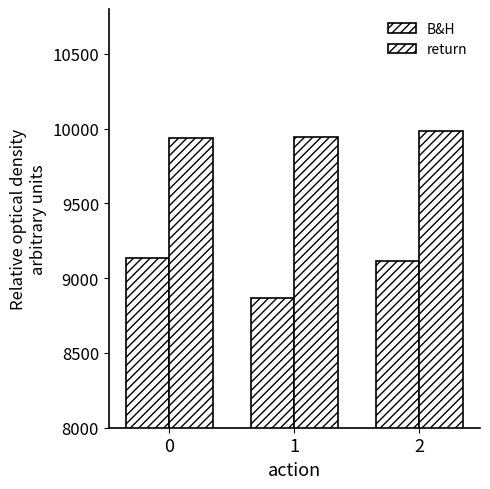

The value of B&H at 1 is 8865.1. True or false?

True